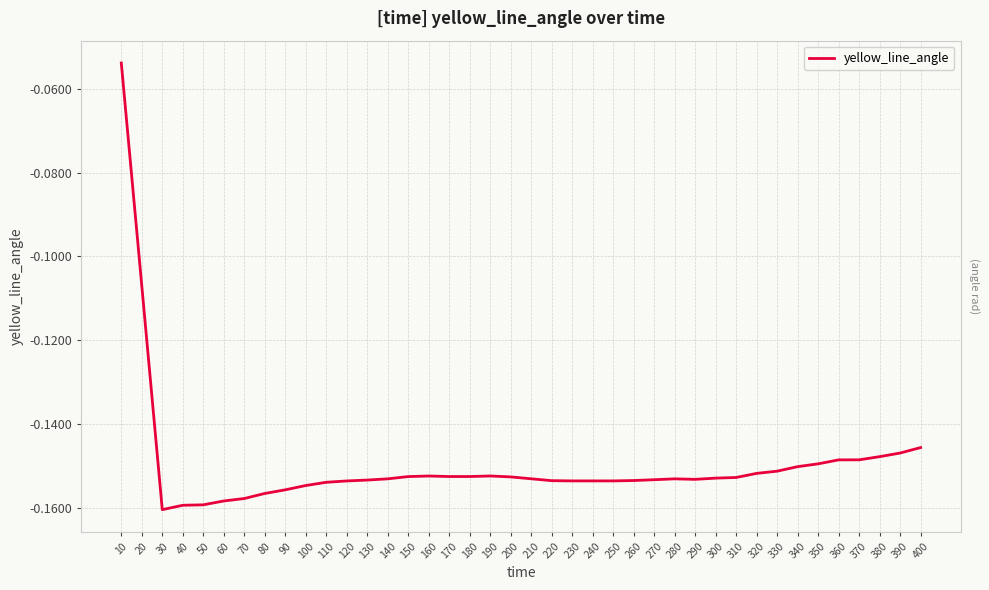

What is the difference between the maximum and minimum values?

0.1